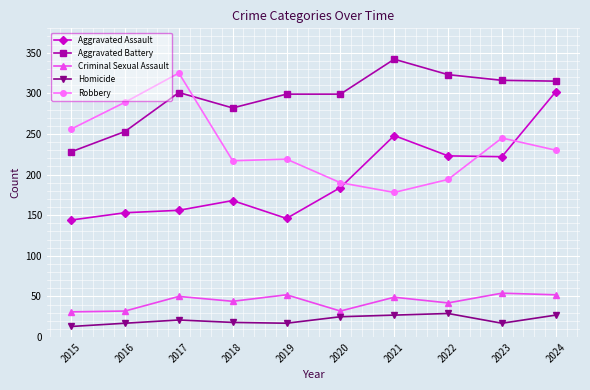

How many lines are shown in the chart?

5